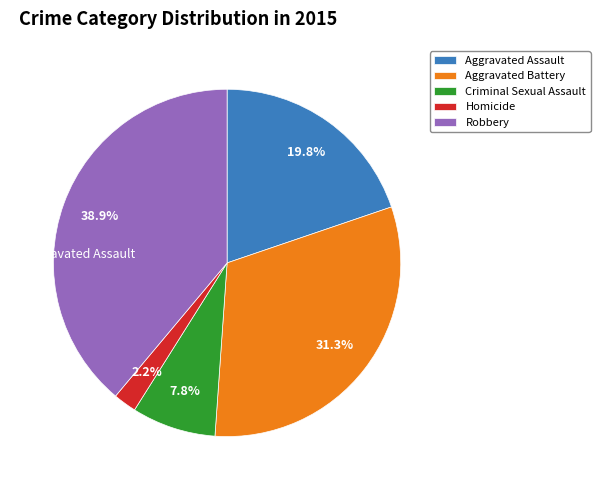

What percentage is the Aggravated Assault slice, to the nearest percent?

20%